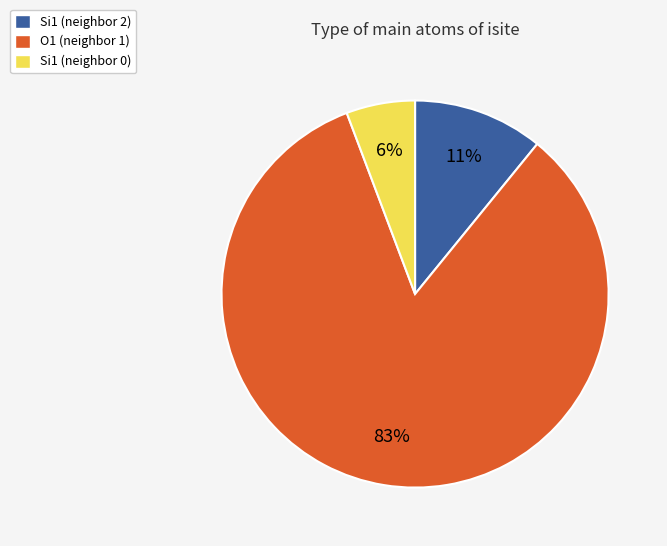

Is there a majority slice in this chart?

Yes